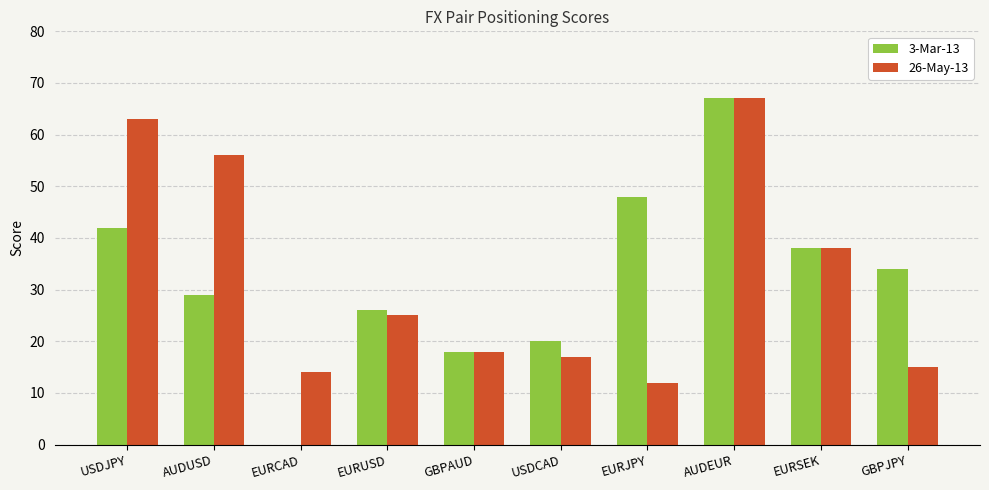

Is the value of 3-Mar-13 at EURSEK greater than the value of 26-May-13 at AUDEUR?

No